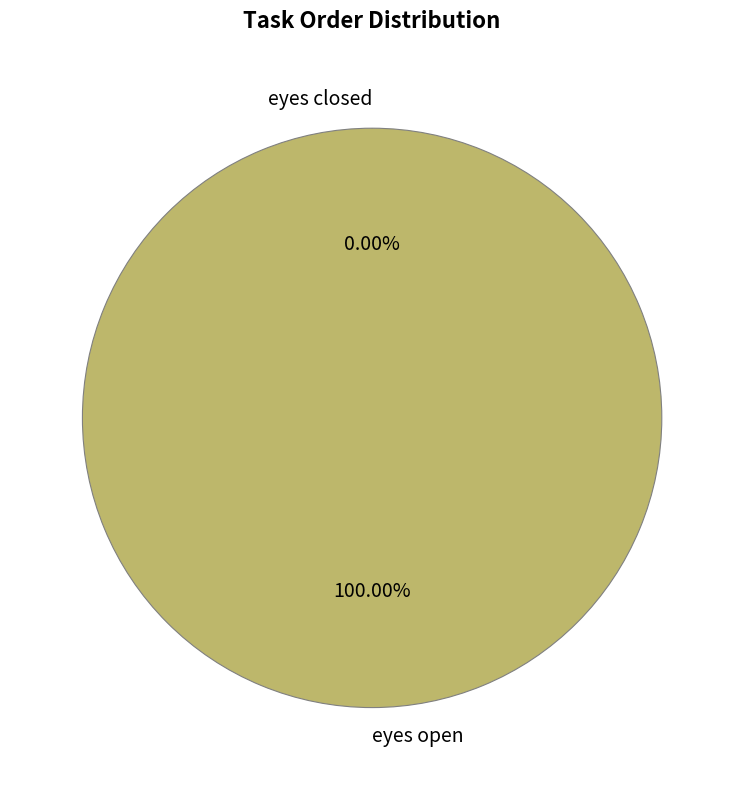

How many segments does this pie chart have?

2